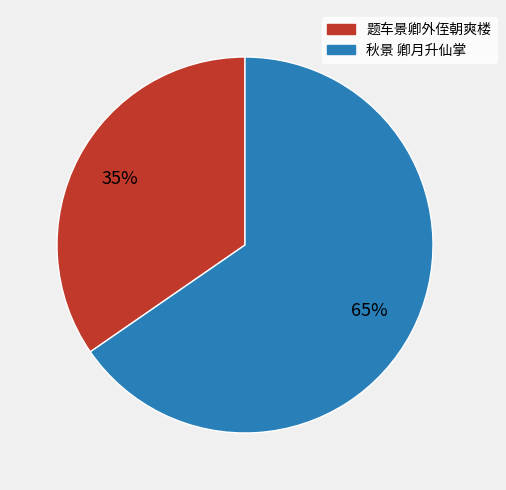

True or false: 秋景 卿月升仙掌 accounts for 65% of the total.

True